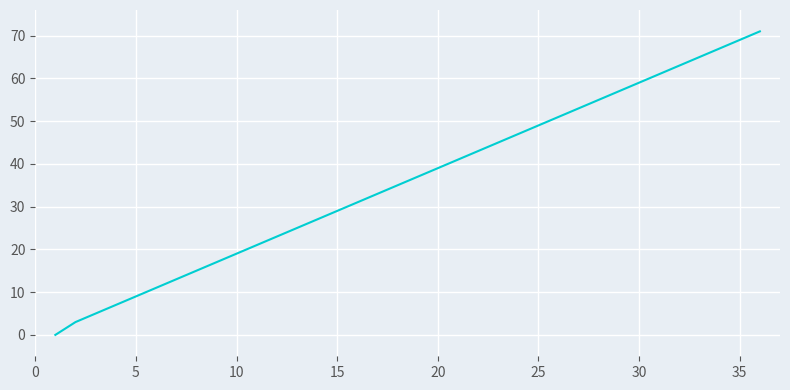

True or false: there are more than 1 points higher than both neighbors.

False